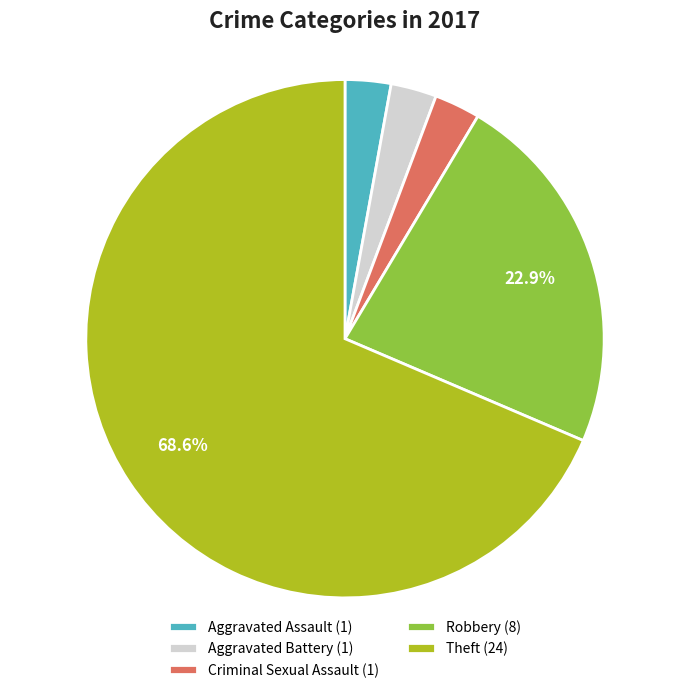

To the nearest percent, what portion does Criminal Sexual Assault represent?

3%